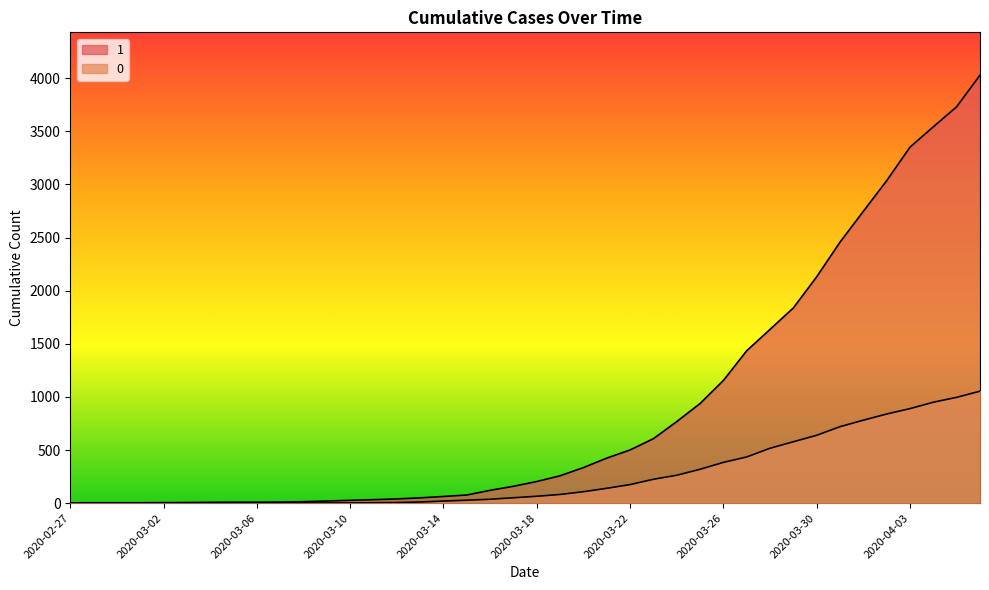

At which label does 0 first exceed 65?

2020-03-19